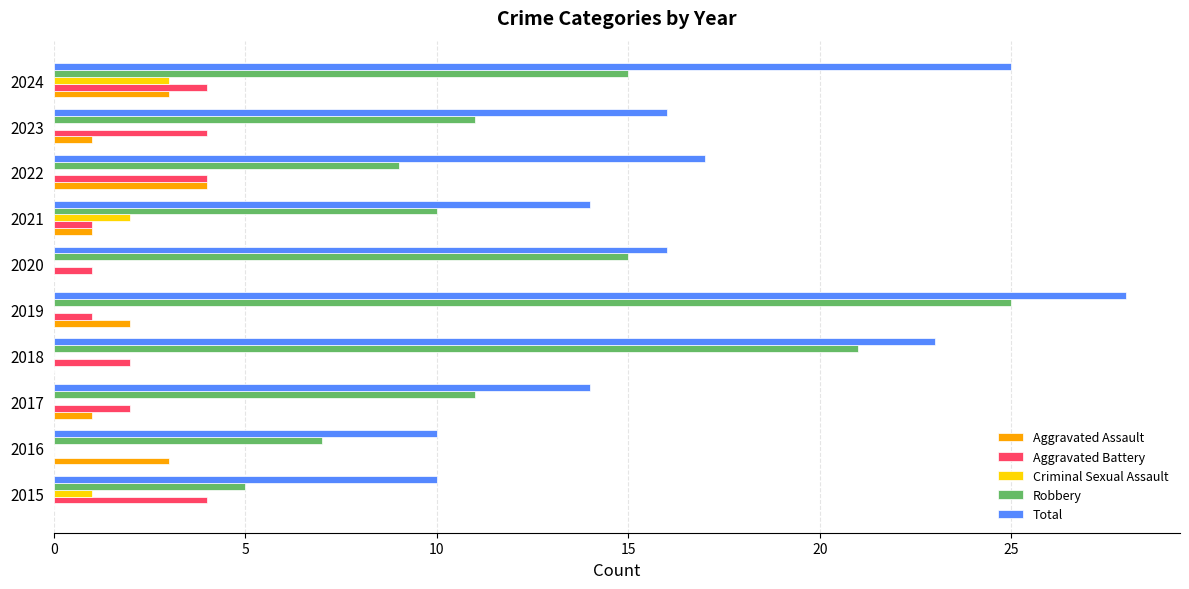

What is the sum of all Total values?

173